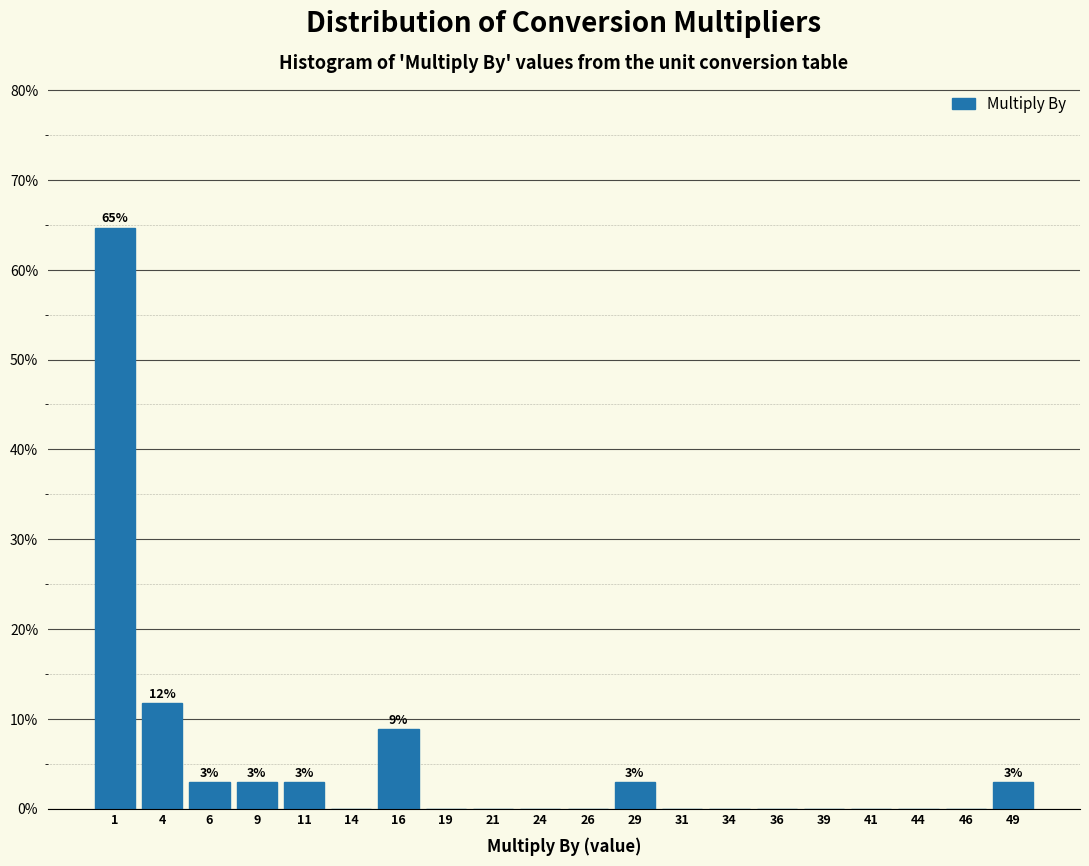

Which range on the x-axis has the tallest bar?

0.0 to 2.5